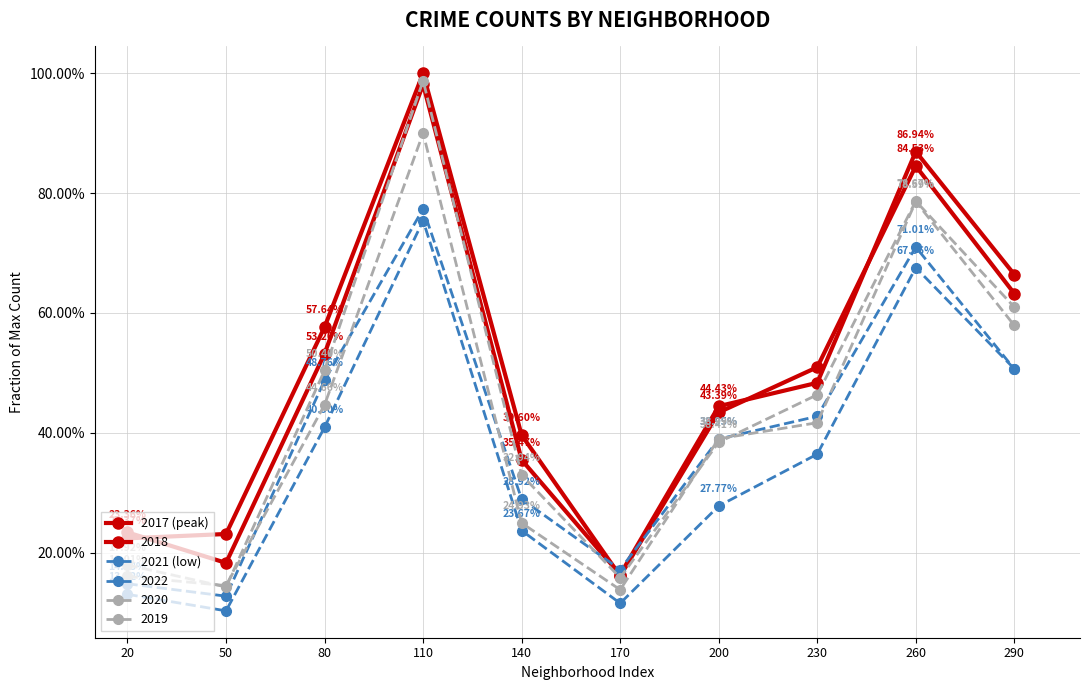

What is the value of the 2021 (low) point at the 4th from the left?

0.8